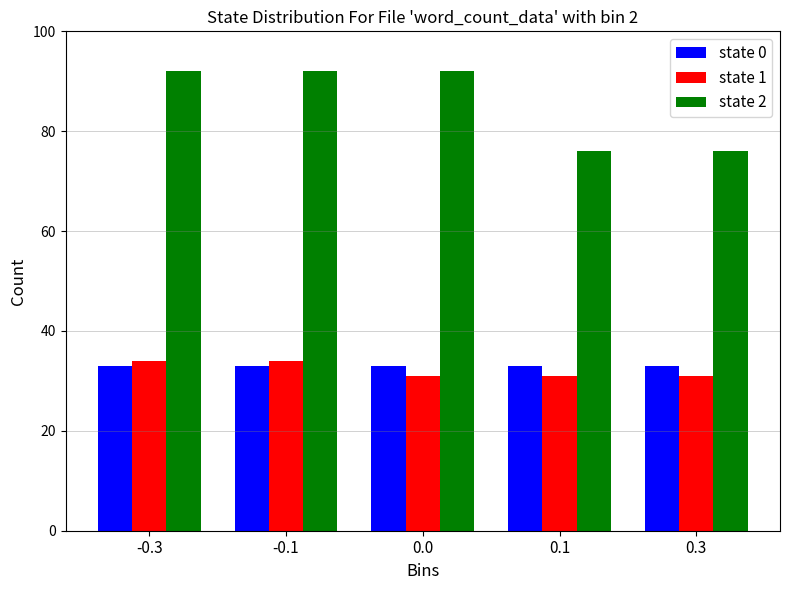

Reading left to right, extract all data points from this chart.

state 0: 33	33	33	33	33
state 1: 34	34	31	31	31
state 2: 92	92	92	76	76